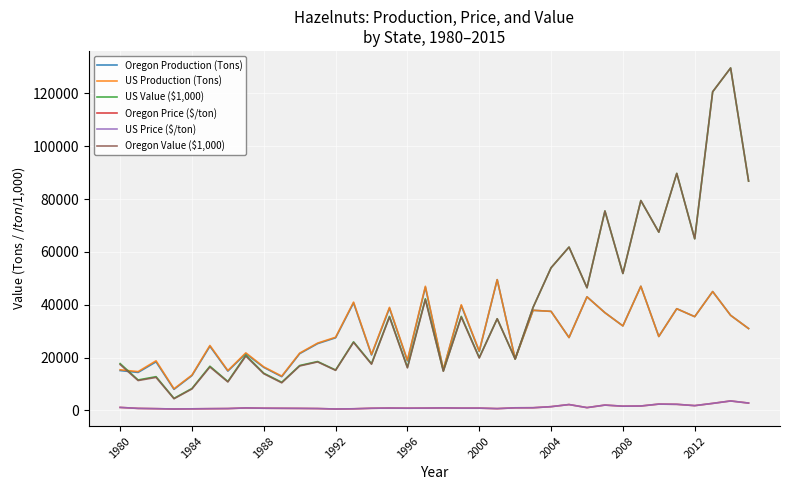

What is the minimum value shown in the chart?

552